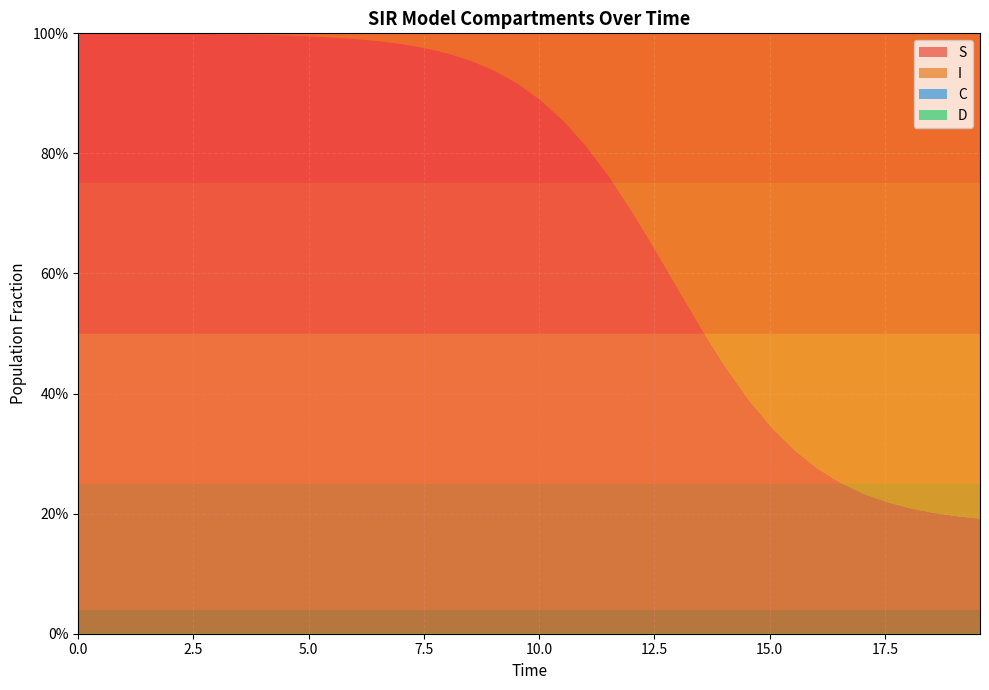

Reading left to right, list all the values displayed in this chart.

S: 0=1.0	1=1.0	2=1.0	3=1.0	4=1.0	5=1.0	6=1.0	7=1.0	8=1.0	9=1.0	10=1.0	11=1.0	12=1.0	13=1.0	14=1.0	15=1.0	16=1.0	17=1.0	18=0.9	19=0.9	20=0.9	21=0.9	22=0.8	23=0.8	24=0.7	25=0.6	26=0.6	27=0.5	28=0.4	29=0.4	30=0.3	31=0.3	32=0.3	33=0.3	34=0.2	35=0.2	36=0.2	37=0.2	38=0.2	39=0.2
I: 0=0.0	1=0.0	2=0.0	3=0.0	4=0.0	5=0.0	6=0.0	7=0.0	8=0.0	9=0.0	10=0.0	11=0.0	12=0.0	13=0.0	14=0.0	15=0.0	16=0.0	17=0.0	18=0.1	19=0.1	20=0.1	21=0.1	22=0.2	23=0.2	24=0.3	25=0.4	26=0.4	27=0.5	28=0.6	29=0.6	30=0.7	31=0.7	32=0.7	33=0.7	34=0.8	35=0.8	36=0.8	37=0.8	38=0.8	39=0.8
C: 0=0.5	1=0.5	2=0.5	3=0.4	4=0.4	5=0.4	6=0.4	7=0.4	8=0.3	9=0.3	10=0.3	11=0.3	12=0.3	13=0.3	14=0.2	15=0.2	16=0.2	17=0.2	18=0.2	19=0.2	20=0.2	21=0.2	22=0.2	23=0.1	24=0.1	25=0.1	26=0.1	27=0.1	28=0.1	29=0.1	30=0.1	31=0.1	32=0.1	33=0.1	34=0.2	35=0.2	36=0.2	37=0.2	38=0.2	39=0.2
D: 0=0.5	1=0.5	2=0.5	3=0.6	4=0.6	5=0.6	6=0.6	7=0.6	8=0.7	9=0.7	10=0.7	11=0.7	12=0.7	13=0.7	14=0.8	15=0.8	16=0.8	17=0.8	18=0.8	19=0.8	20=0.8	21=0.8	22=0.8	23=0.9	24=0.9	25=0.9	26=0.9	27=0.9	28=0.9	29=0.9	30=0.9	31=0.9	32=0.9	33=0.9	34=0.8	35=0.8	36=0.8	37=0.8	38=0.8	39=0.8